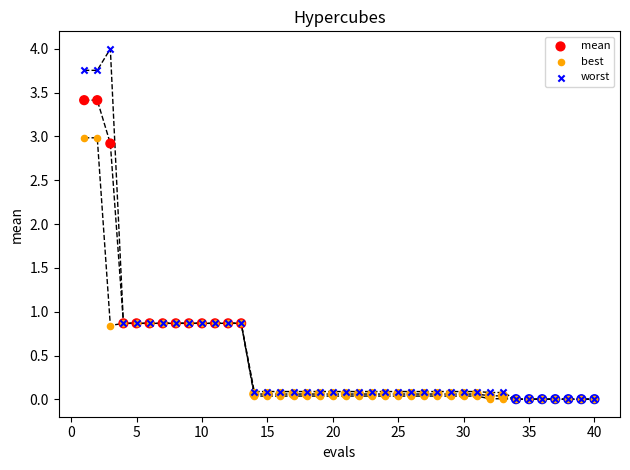

Across all series, what Y value is closest to 2?

2.9